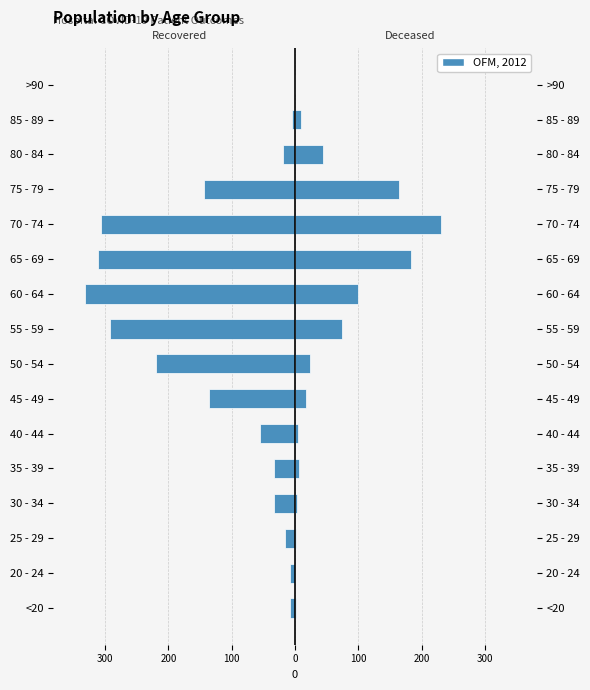

How many bars are there in total?

32